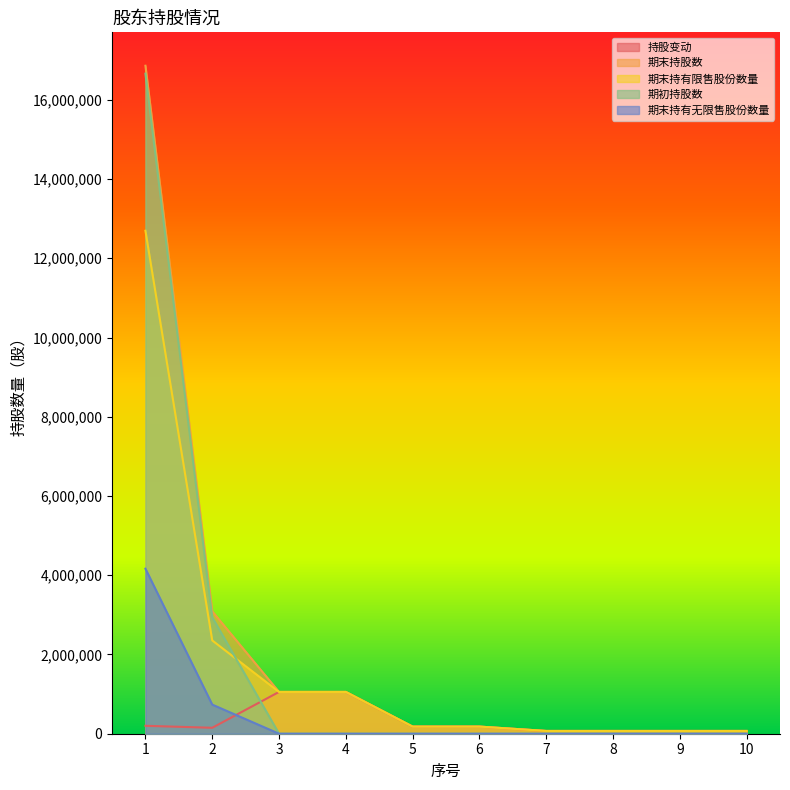

What is the sum of the 期末持股数 values at 10 and 6?

250000